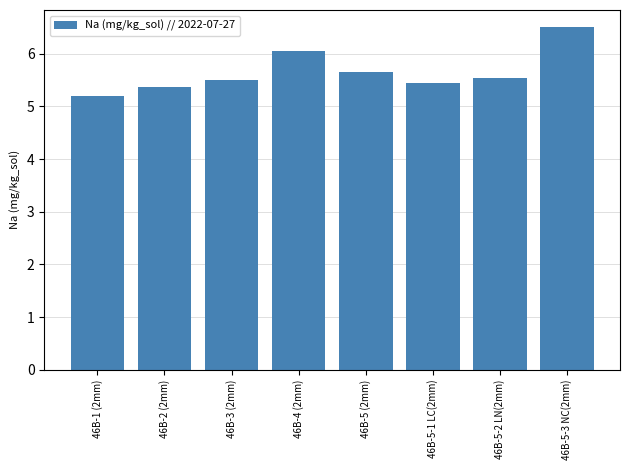

The value at 46B-4 (2mm) is 1.5. True or false?

False